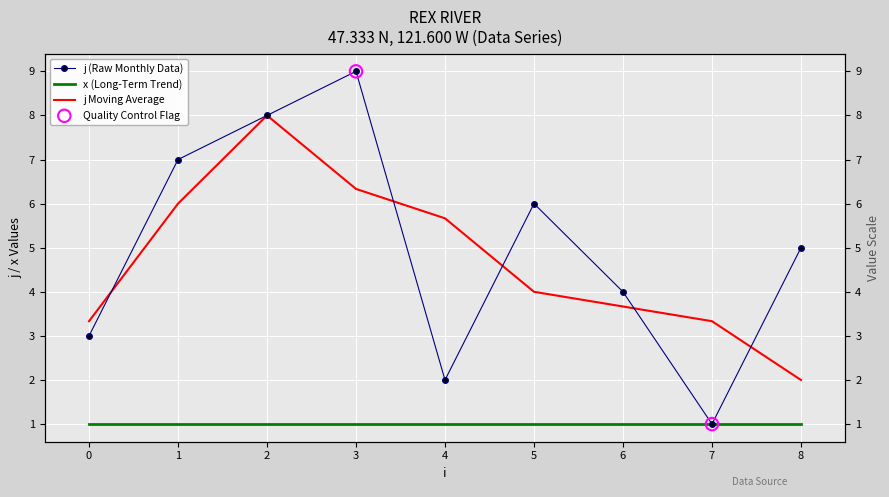

What is the ratio of the value at 4 to the value at 5?

0.3